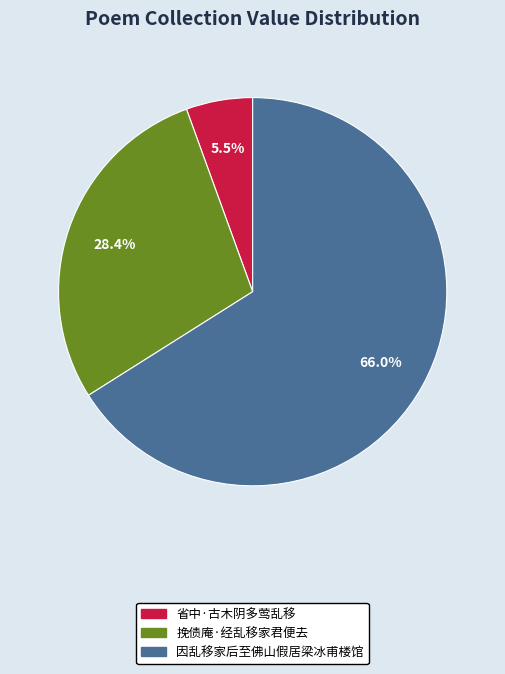

Between 挽债庵·经乱移家君便去 and 省中·古木阴多莺乱移, which is larger?

挽债庵·经乱移家君便去